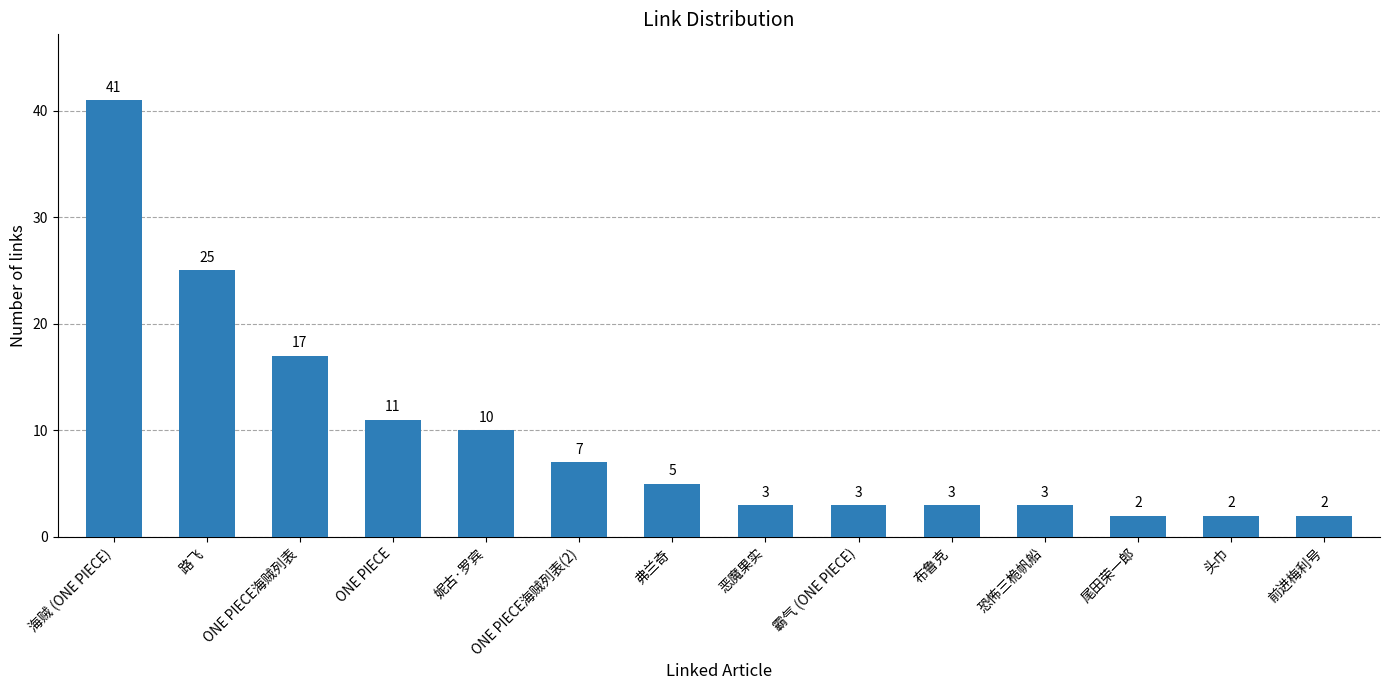

True or false: the data shows 25 at 路飞.

True